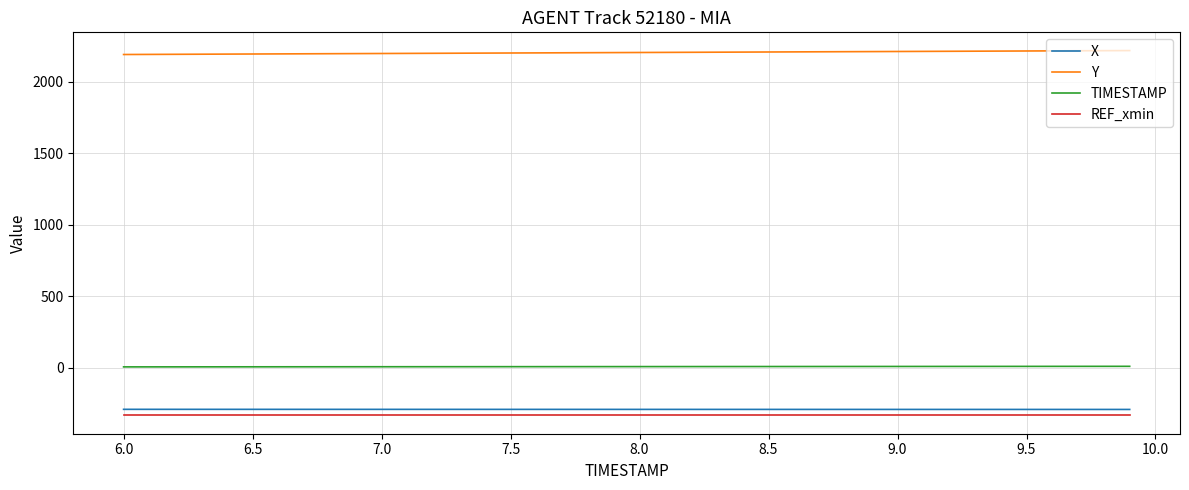

True or false: Y and TIMESTAMP intersect in this chart.

False